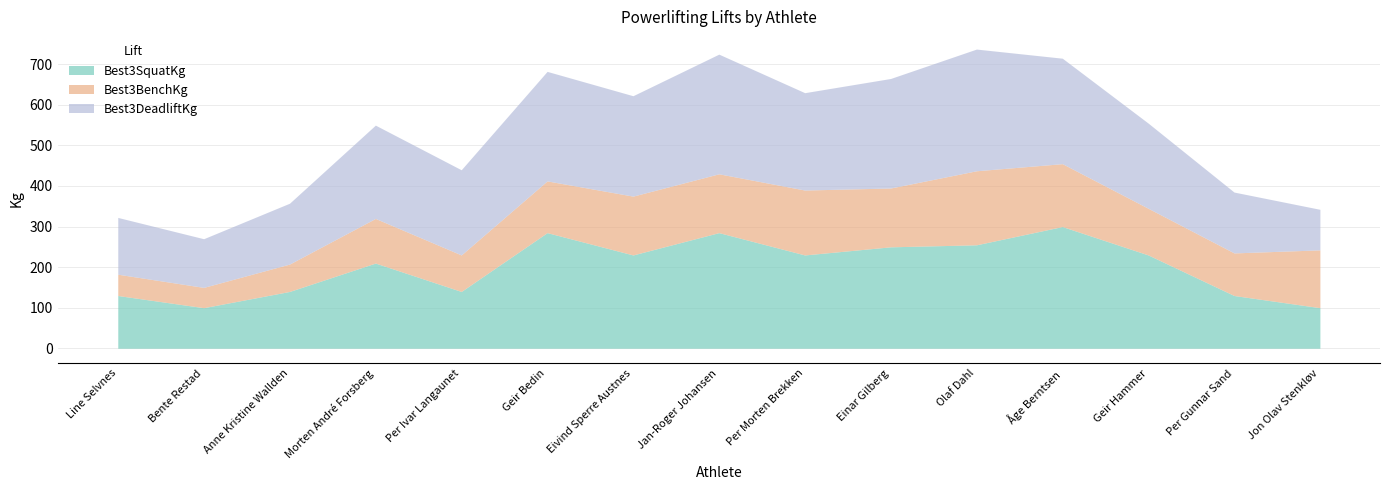

Rank the categories by Best3SquatKg value from lowest to highest.

Bente Restad, Jon Olav Stenkløv, Line Selvnes, Per Gunnar Sand, Anne Kristine Wallden, Per Ivar Langaunet, Morten André Forsberg, Eivind Sperre Austnes, Per Morten Brekken, Geir Hammer, Einar Gilberg, Olaf Dahl, Geir Bedin, Jan-Roger Johansen, Åge Berntsen